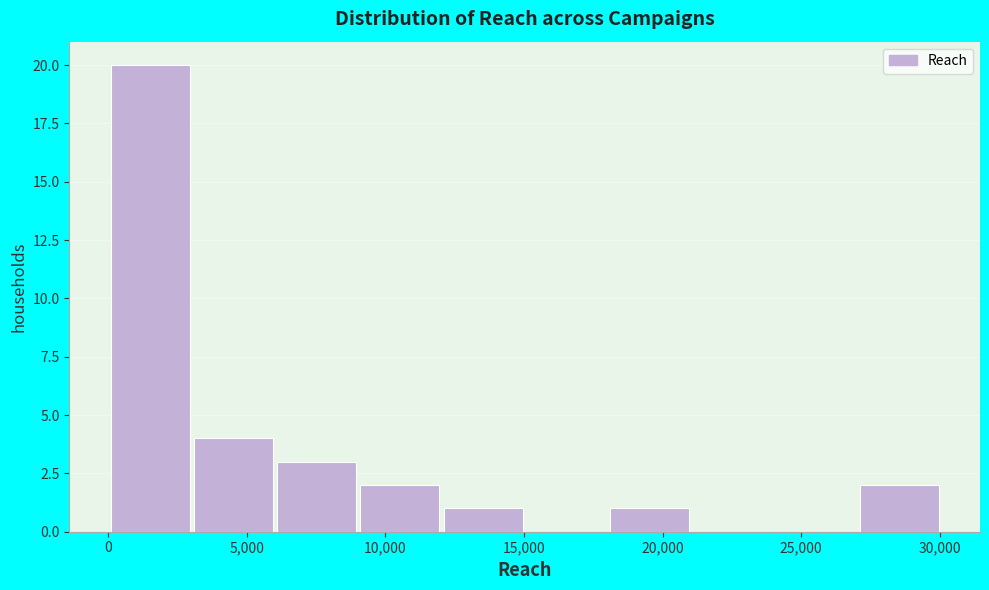

What is the height of the bar covering 6000 to 9000 on the x-axis? Neither the bar edges nor the heights are printed on the chart, so give them approximately, as read against the axes.

3